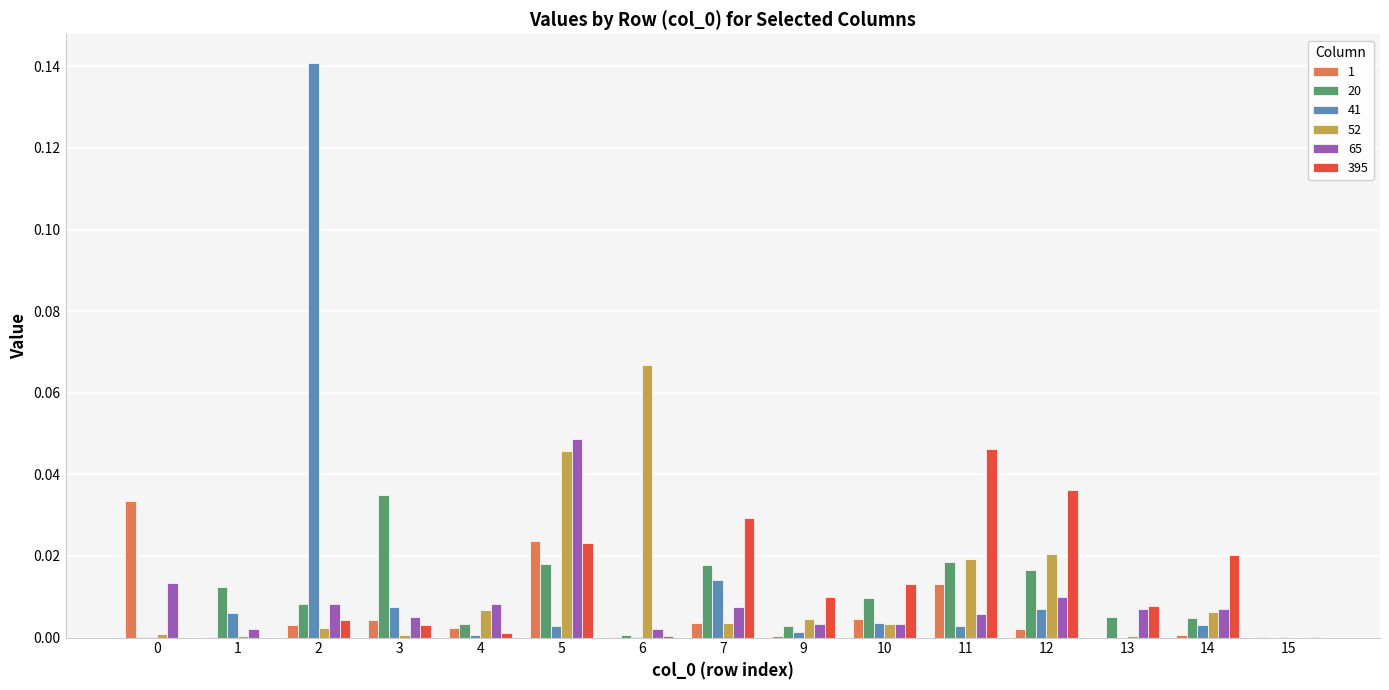

Which series changed the most between 3 and 15?

20